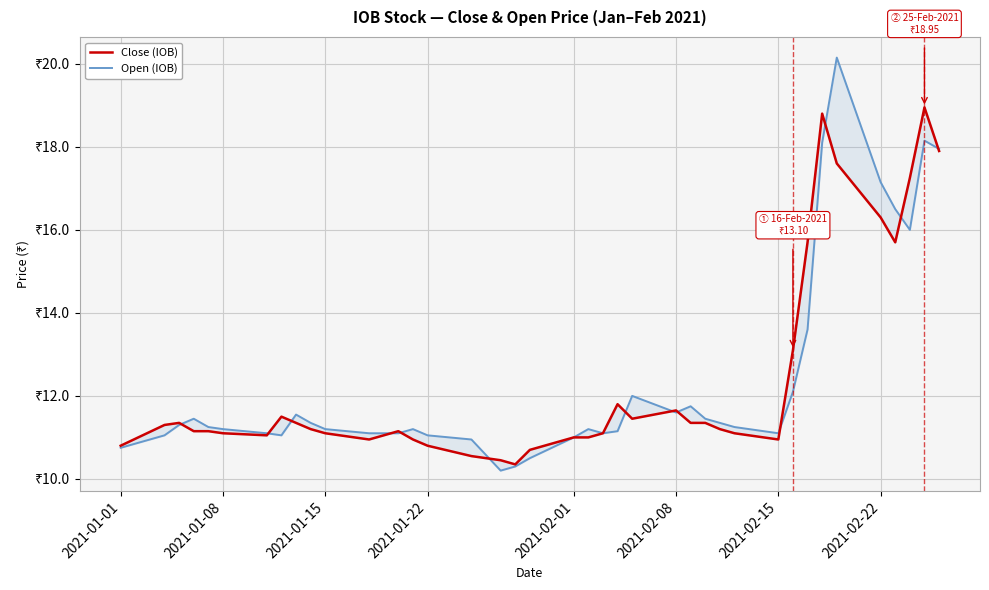

Does the chart display data point markers on the line(s)?

No